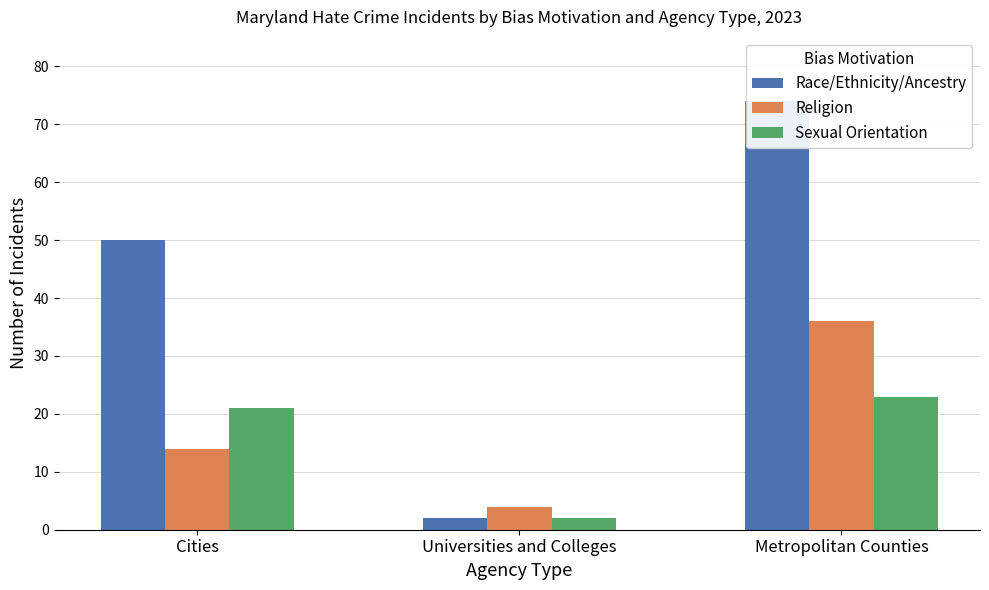

What value does the Race/Ethnicity/Ancestry series have at Metropolitan Counties, to the nearest 10?

70